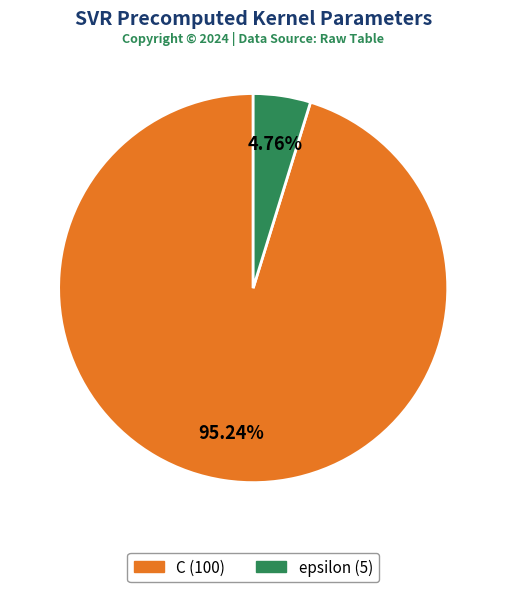

Which slice is the largest?

C